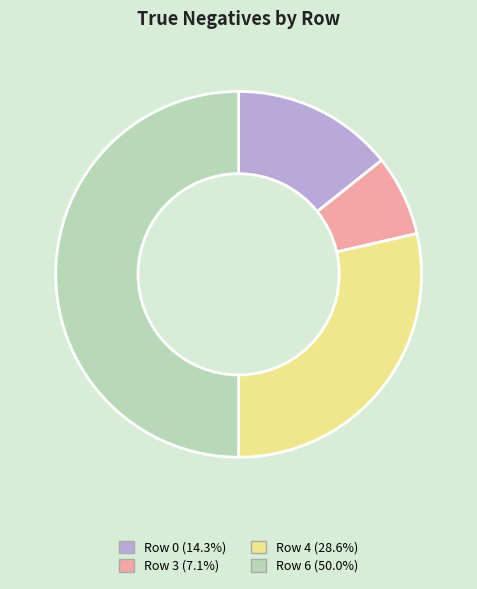

Does Row 3 represent more than half of the total?

No